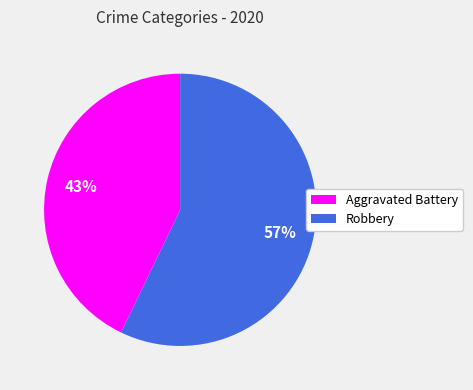

The Robbery slice represents 66% of the pie. True or false?

False